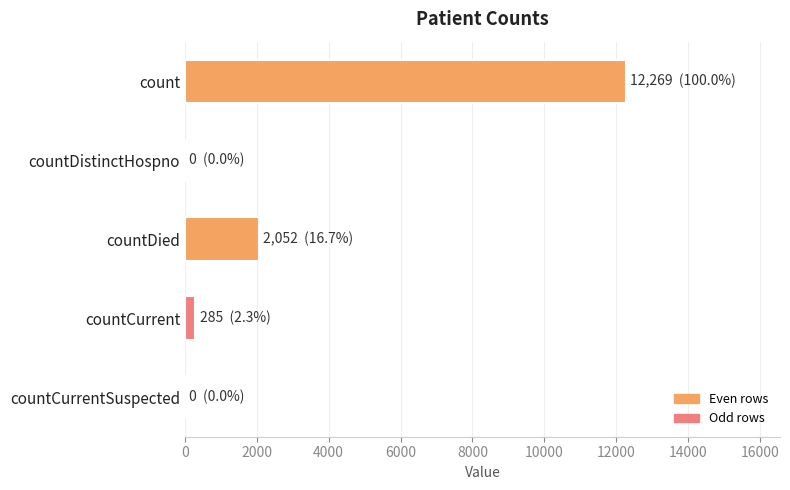

Are the bars horizontal?

Yes